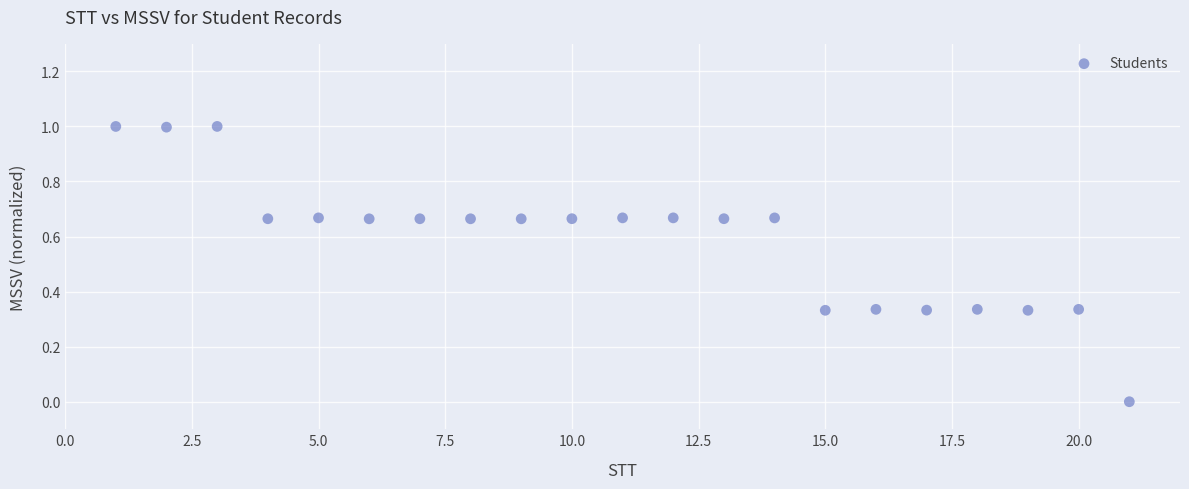

What is the range of Y values (max minus min)?

1.0